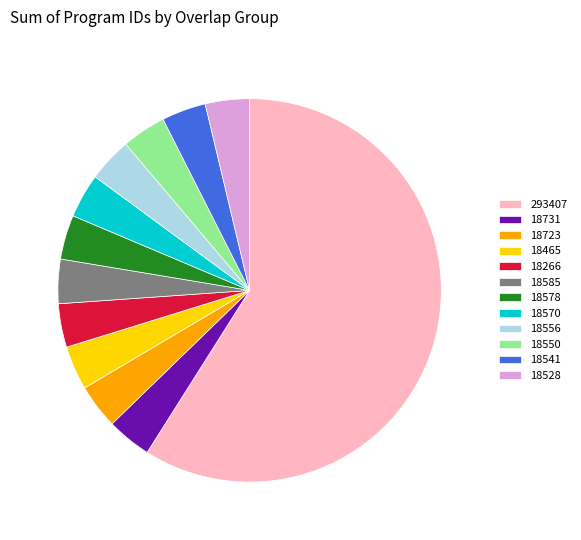

Approximately how many times larger is the value at 18570 compared to 18578?

1.0